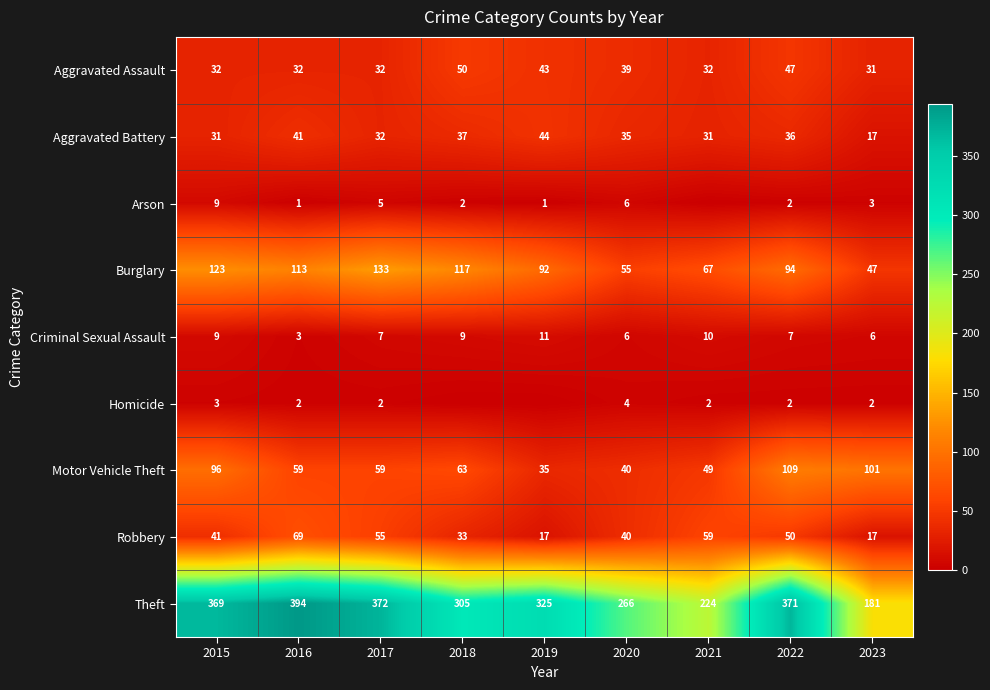

At which label does Burglary reach its peak?

2017